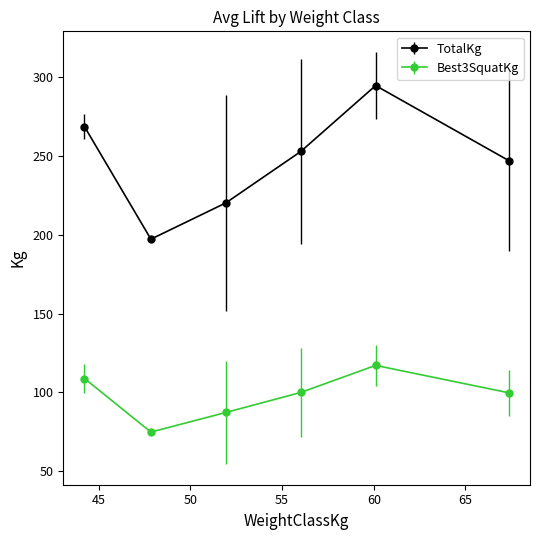

What are all the series names shown in the legend?

TotalKg, Best3SquatKg